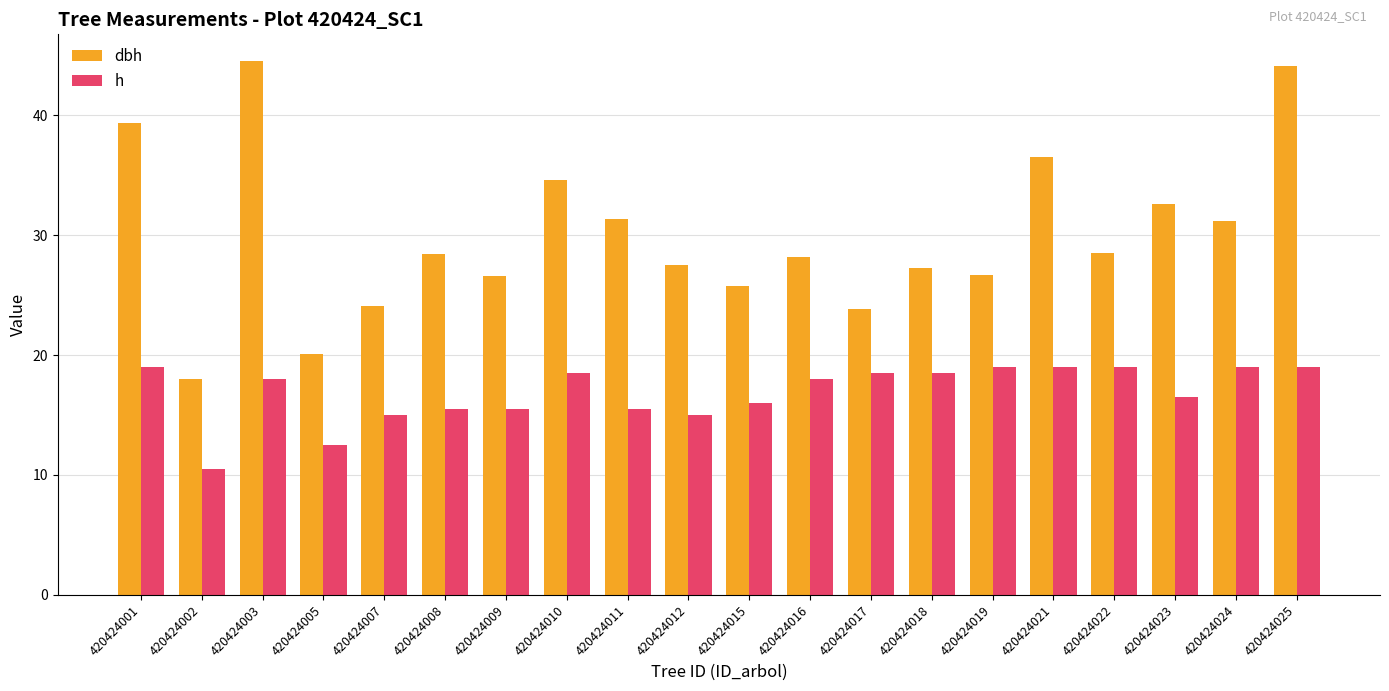

The h series shows 10.0 at 420424017. True or false?

False